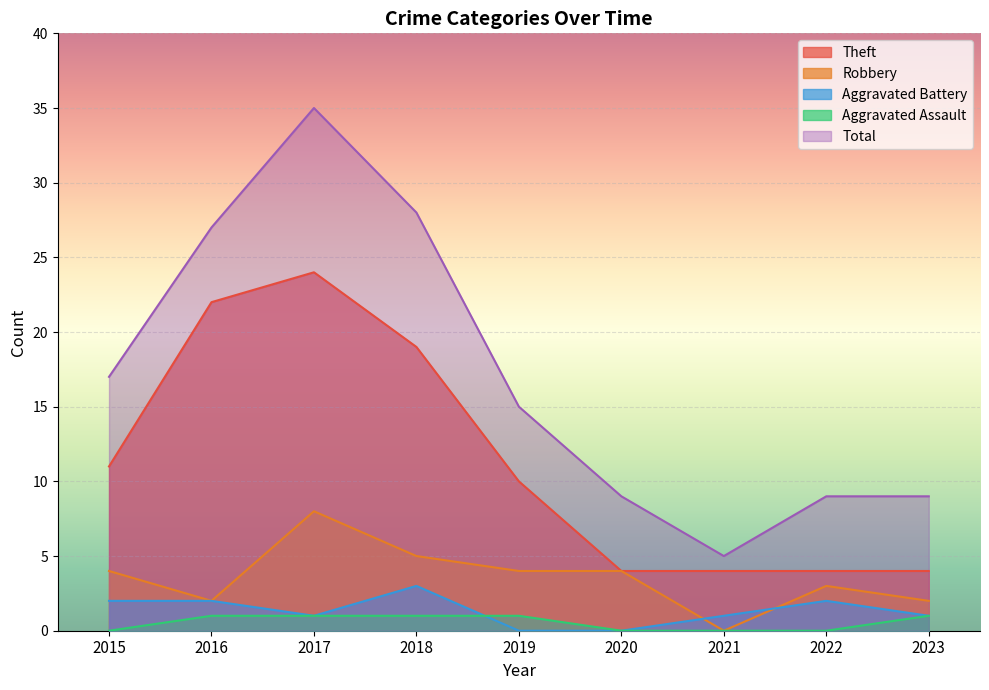

What are all the series names shown in the legend?

Theft, Robbery, Aggravated Battery, Aggravated Assault, Total